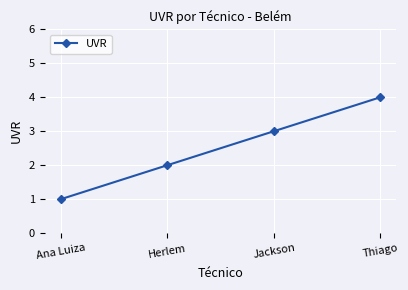

Rank the categories by value from lowest to highest.

Ana Luiza, Herlem, Jackson, Thiago